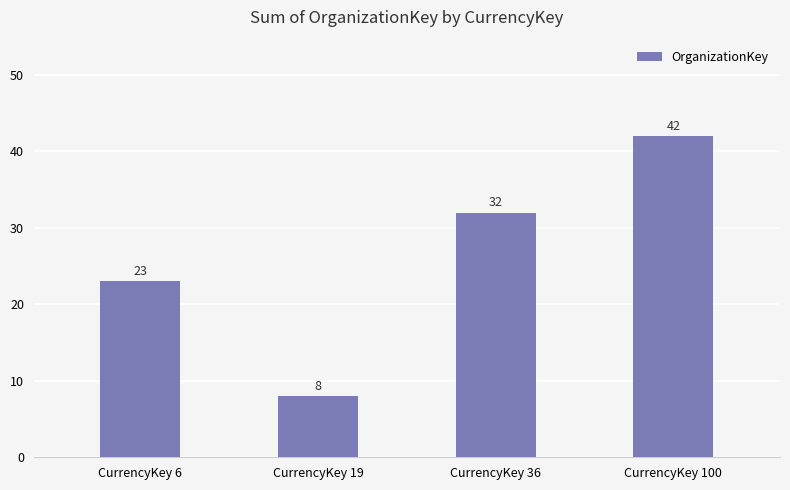

List the labels in order of value, largest first.

CurrencyKey 100, CurrencyKey 36, CurrencyKey 6, CurrencyKey 19